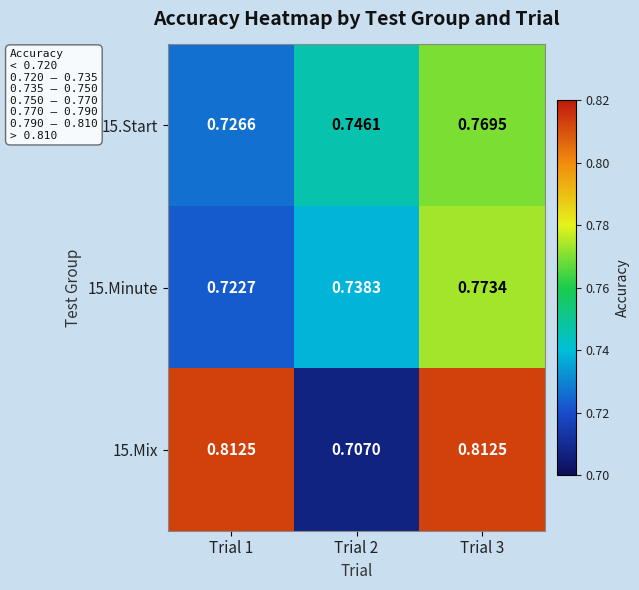

Is the value of 15.Minute at Trial 3 greater than the value of 15.Start at Trial 1?

Yes